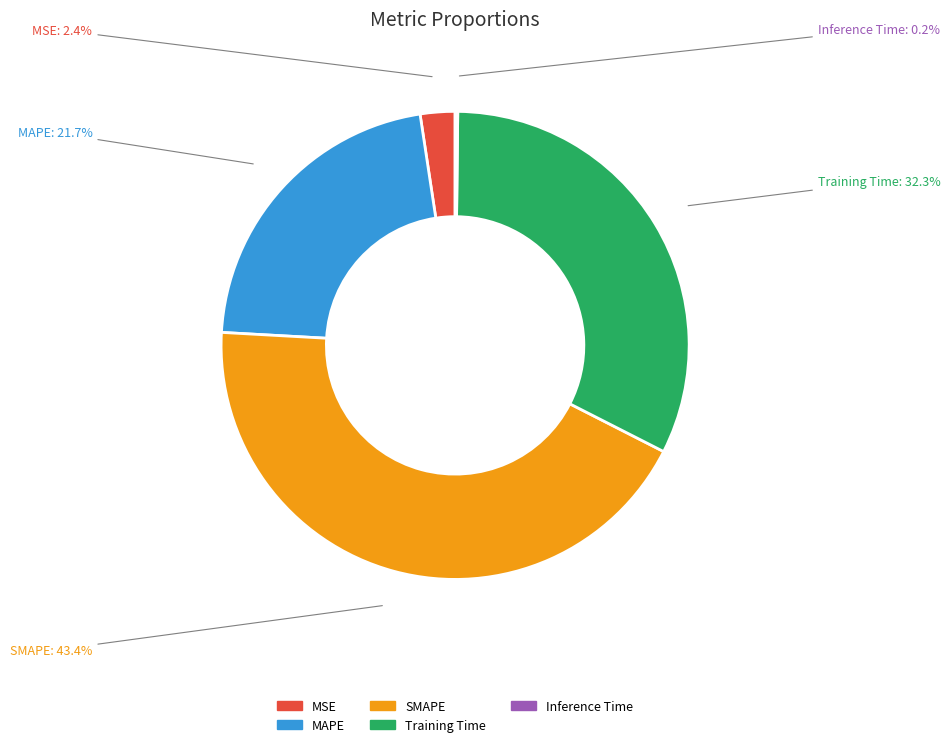

Which category has the biggest portion of the pie?

SMAPE